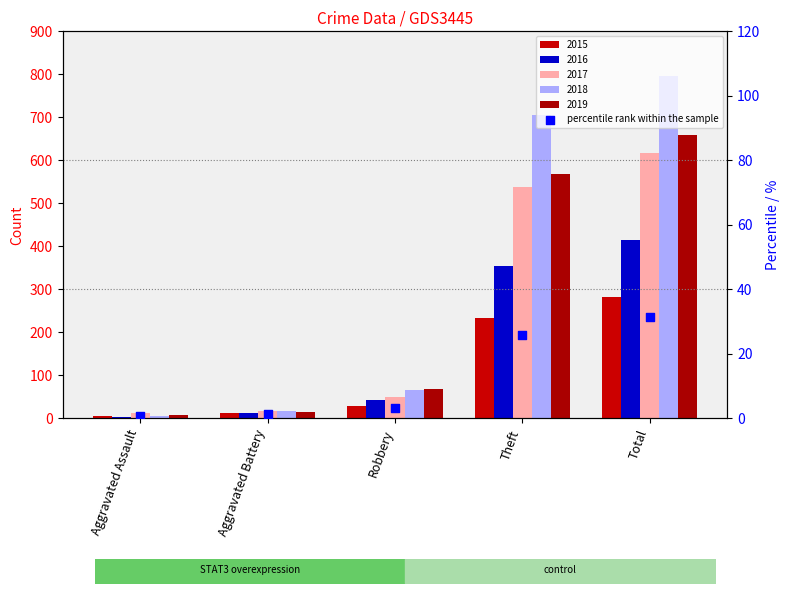

Approximately how many times larger is the value at Aggravated Battery compared to Robbery?

0.4